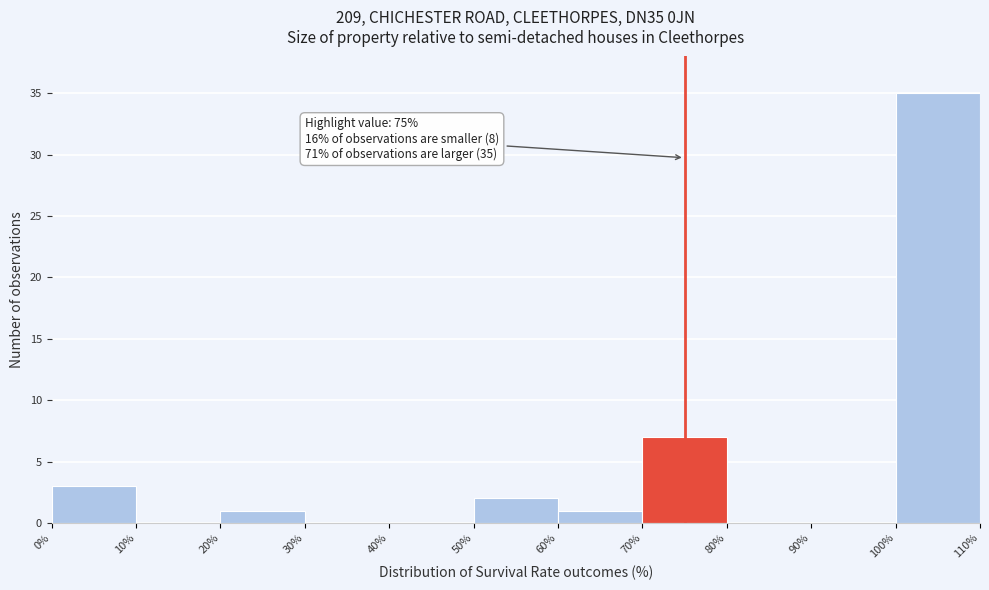

Which range on the x-axis has the tallest bar?

100% to 110%